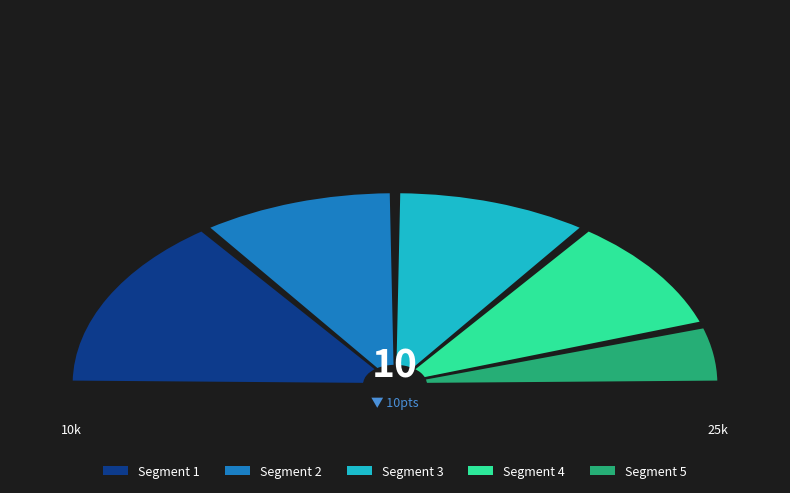

True or false: n-s---md- accounts for 17% of the total.

False